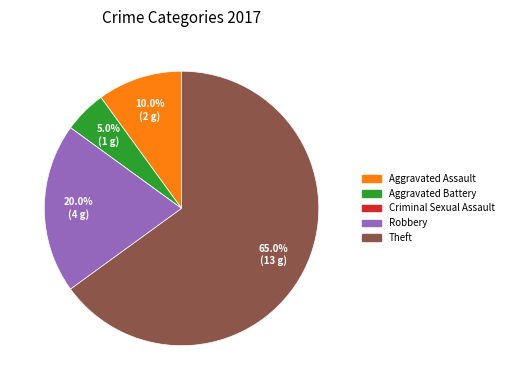

Do Theft and Aggravated Battery together represent more than half of the pie?

Yes